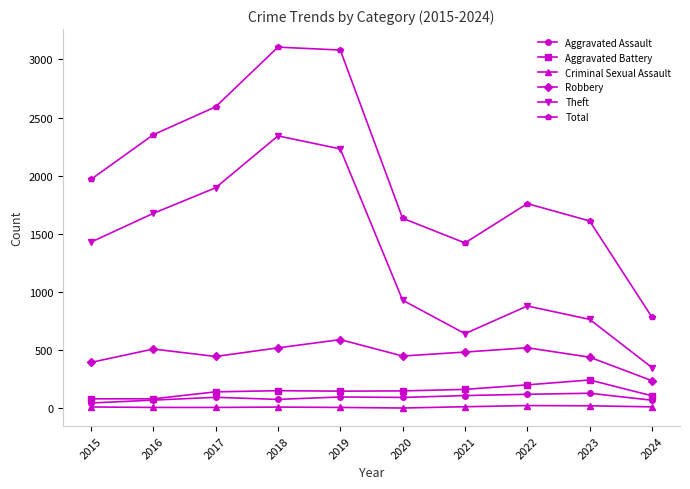

How many lines are shown in the chart?

6